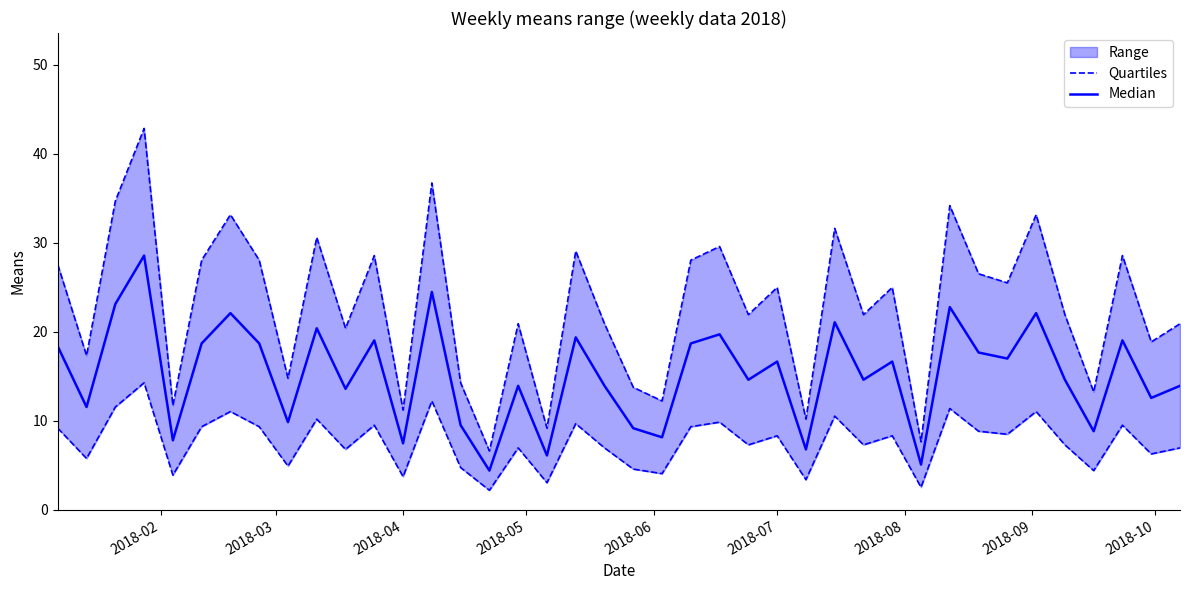

How many data points in Median are above 16?

20